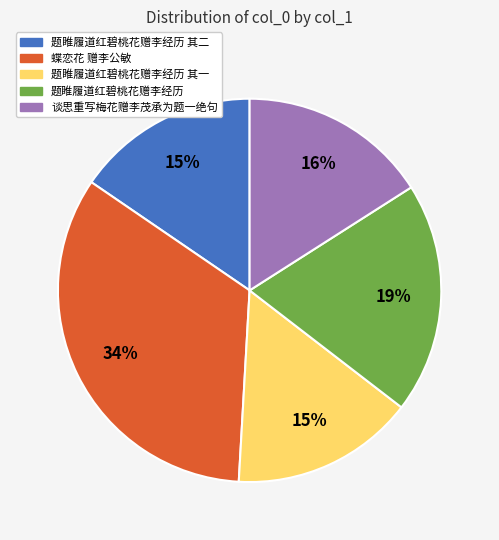

To the nearest percent, what is the average slice percentage?

20%